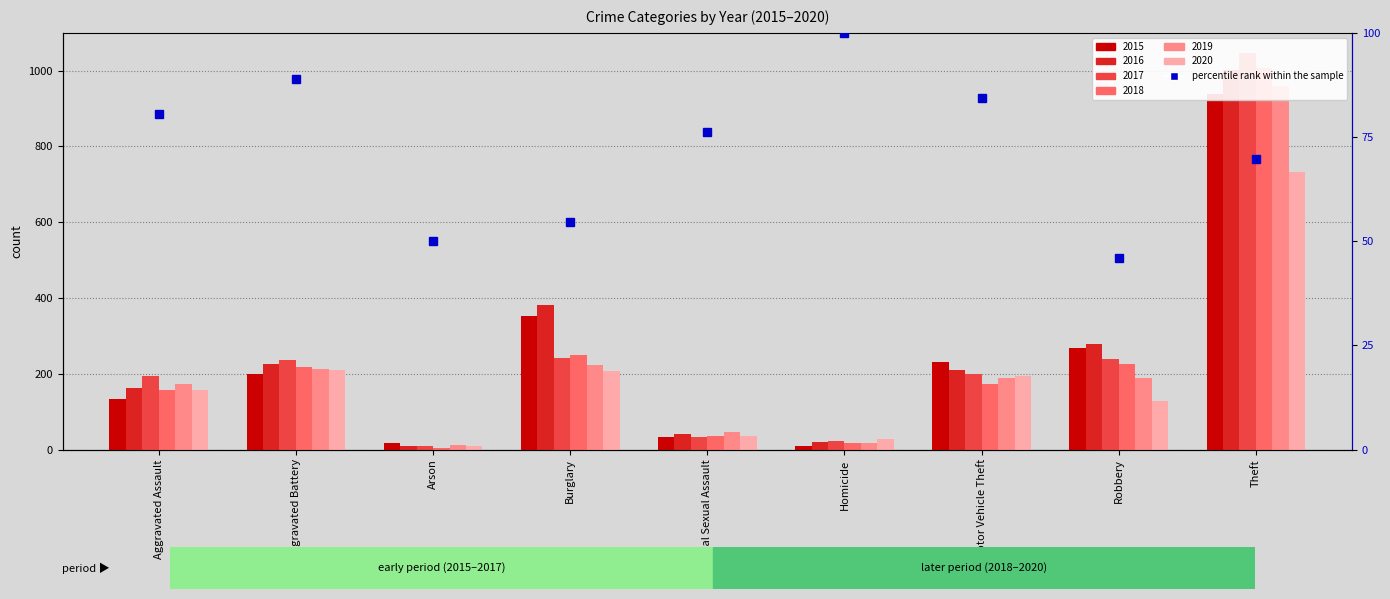

What is the difference between the values at Homicide and Arson?

50.0